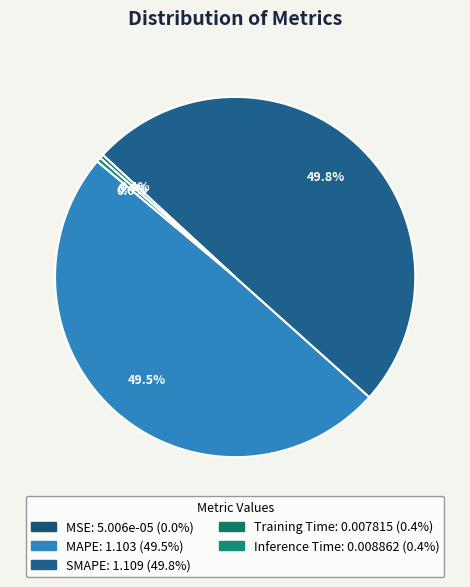

What portion of the pie excludes SMAPE?

50.2%